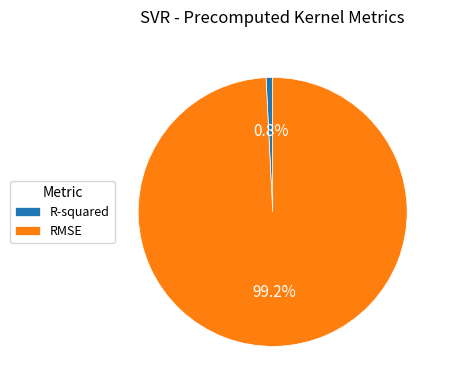

Which slice is the largest?

RMSE